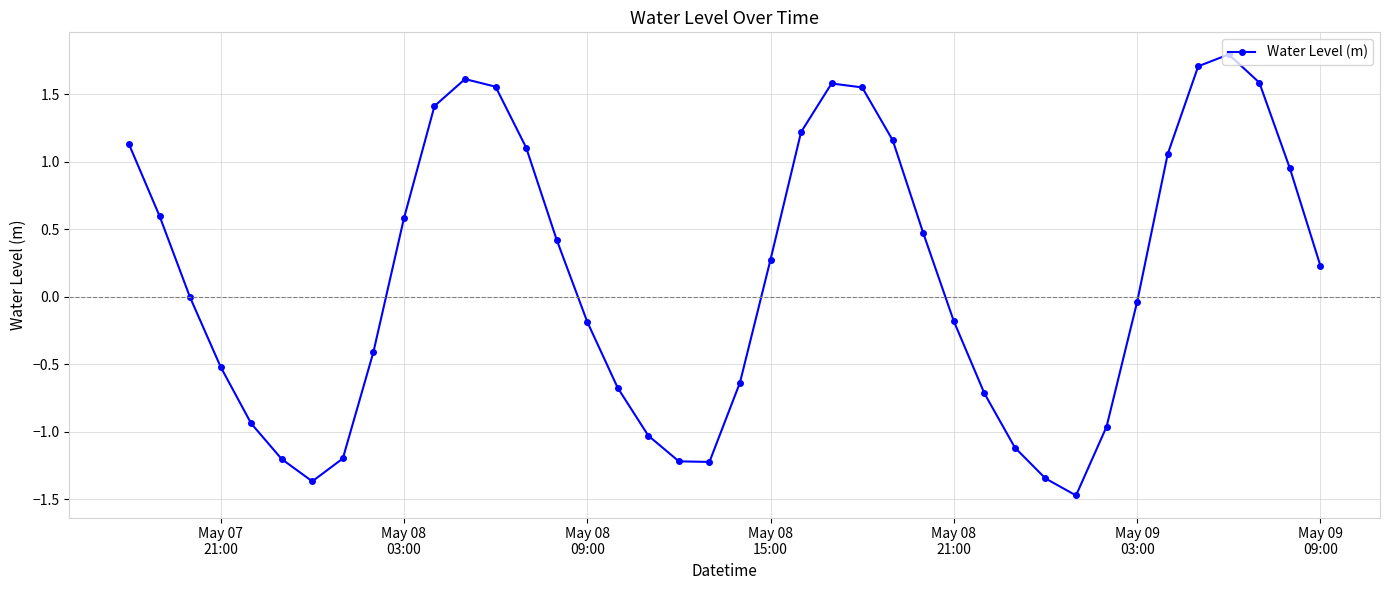

What is the smallest value displayed?

-1.5